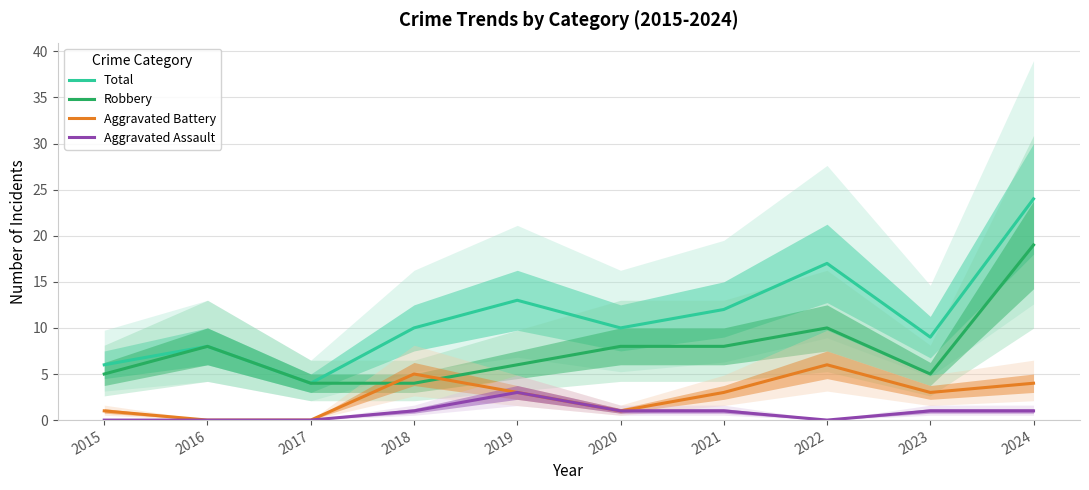

Which series changed the most between 2020 and 2021?

Total